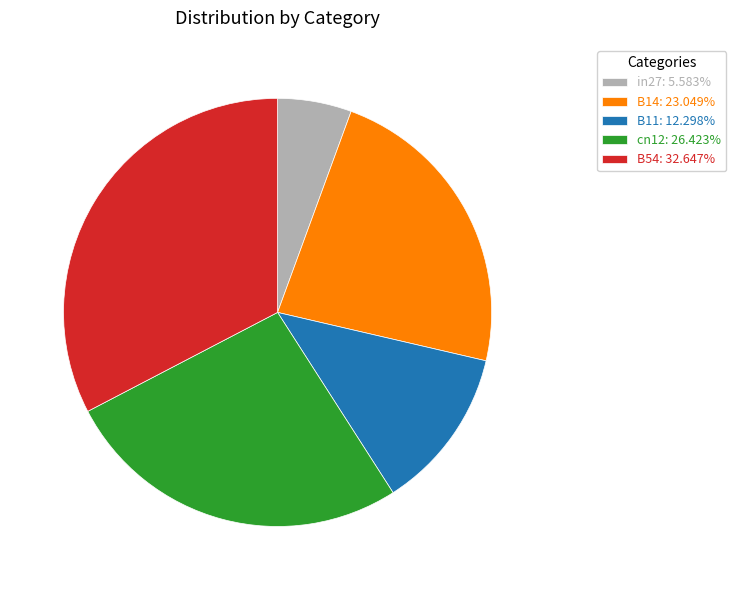

Between B54 and cn12, which is larger?

B54